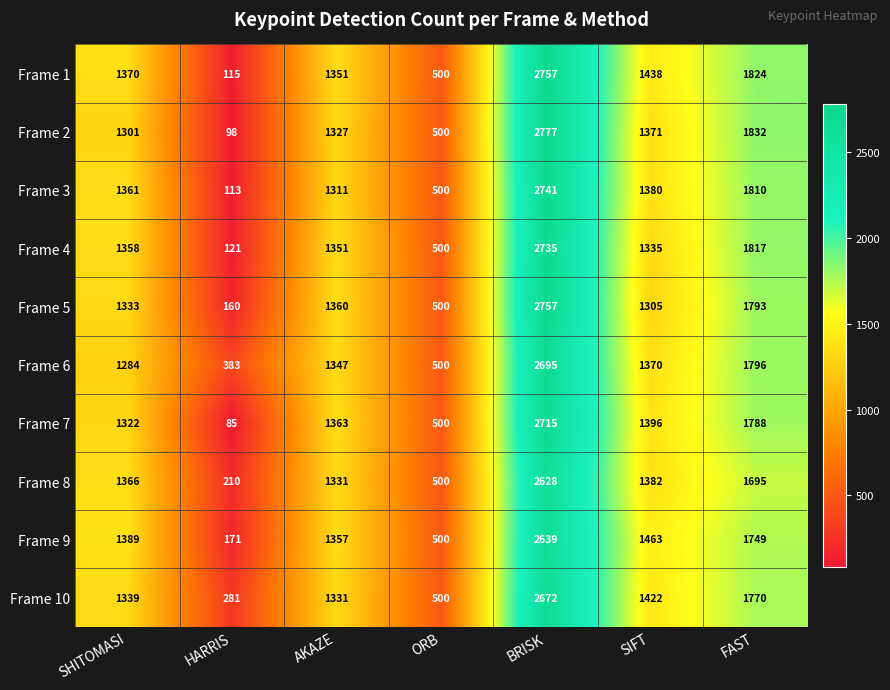

What is the maximum value shown in the chart?

2777